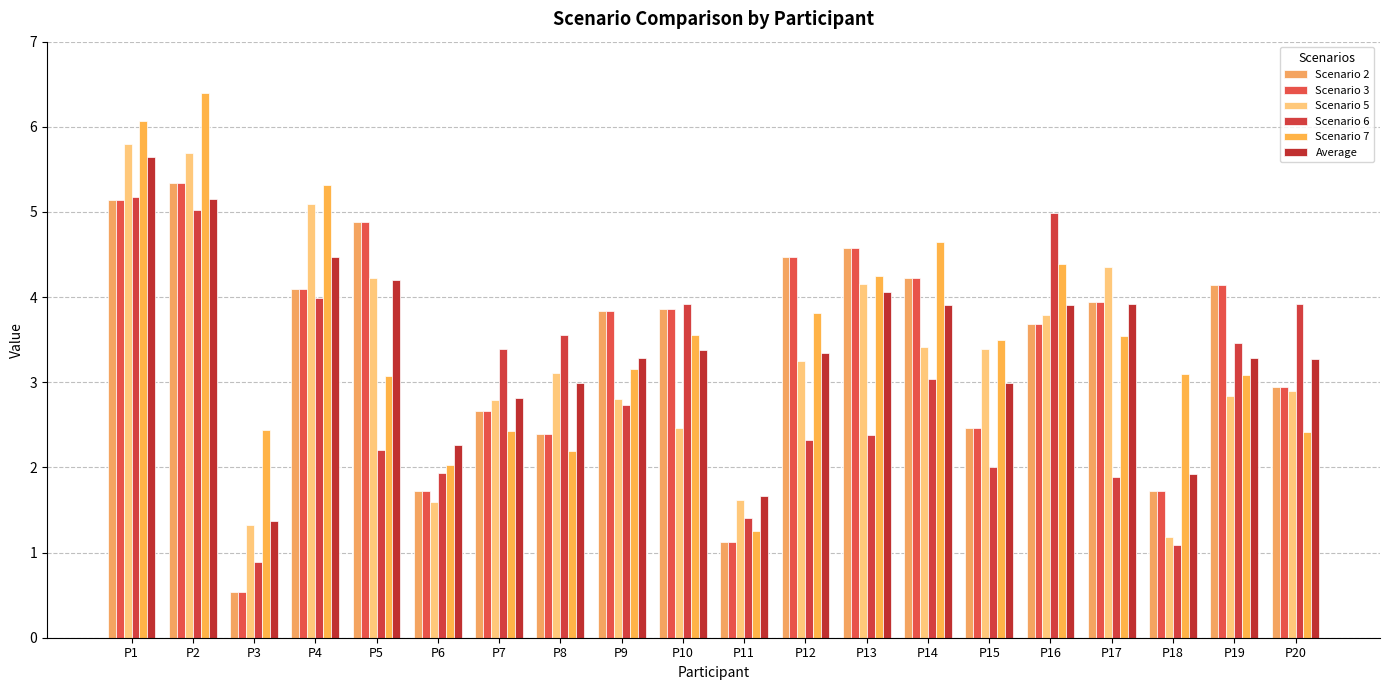

Reading right to left, extract all data points from this chart.

Scenario 2: P20=2.9	P19=4.1	P18=1.7	P17=3.9	P16=3.7	P15=2.5	P14=4.2	P13=4.6	P12=4.5	P11=1.1	P10=3.9	P9=3.8	P8=2.4	P7=2.7	P6=1.7	P5=4.9	P4=4.1	P3=0.5	P2=5.3	P1=5.1
Scenario 3: P20=2.9	P19=4.1	P18=1.7	P17=3.9	P16=3.7	P15=2.5	P14=4.2	P13=4.6	P12=4.5	P11=1.1	P10=3.9	P9=3.8	P8=2.4	P7=2.7	P6=1.7	P5=4.9	P4=4.1	P3=0.5	P2=5.3	P1=5.1
Scenario 5: P20=2.9	P19=2.8	P18=1.2	P17=4.4	P16=3.8	P15=3.4	P14=3.4	P13=4.2	P12=3.3	P11=1.6	P10=2.5	P9=2.8	P8=3.1	P7=2.8	P6=1.6	P5=4.2	P4=5.1	P3=1.3	P2=5.7	P1=5.8
Scenario 6: P20=3.9	P19=3.5	P18=1.1	P17=1.9	P16=5.0	P15=2.0	P14=3.0	P13=2.4	P12=2.3	P11=1.4	P10=3.9	P9=2.7	P8=3.6	P7=3.4	P6=1.9	P5=2.2	P4=4.0	P3=0.9	P2=5.0	P1=5.2
Scenario 7: P20=2.4	P19=3.1	P18=3.1	P17=3.5	P16=4.4	P15=3.5	P14=4.6	P13=4.2	P12=3.8	P11=1.2	P10=3.6	P9=3.2	P8=2.2	P7=2.4	P6=2.0	P5=3.1	P4=5.3	P3=2.4	P2=6.4	P1=6.1
Average: P20=3.3	P19=3.3	P18=1.9	P17=3.9	P16=3.9	P15=3.0	P14=3.9	P13=4.1	P12=3.3	P11=1.7	P10=3.4	P9=3.3	P8=3.0	P7=2.8	P6=2.3	P5=4.2	P4=4.5	P3=1.4	P2=5.1	P1=5.6